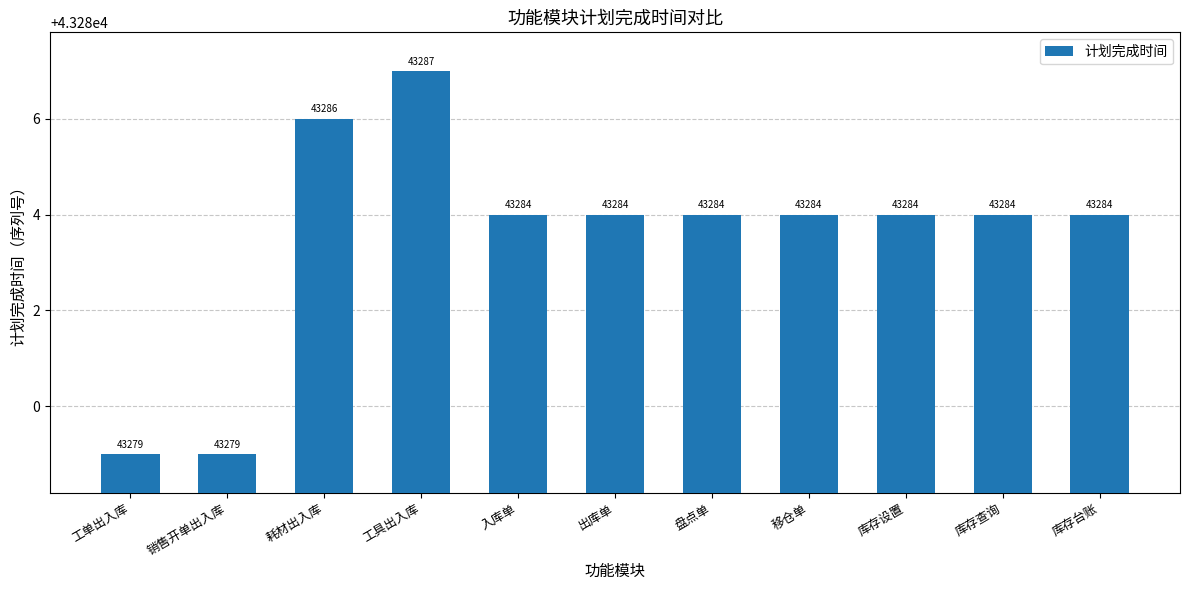

What is the minimum value shown in the chart?

43279